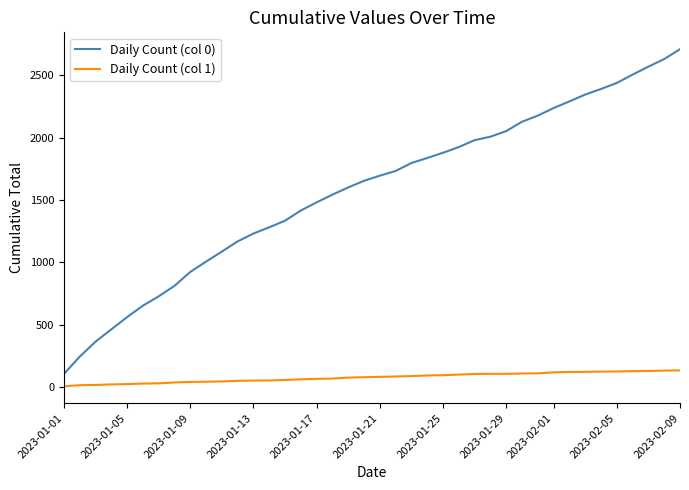

True or false: Daily Count (col 0) and Daily Count (col 1) intersect in this chart.

False